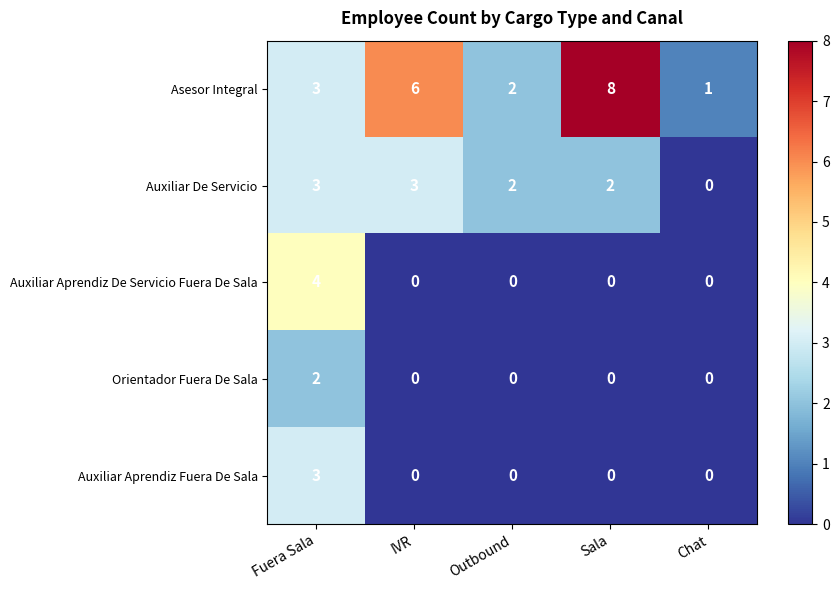

Reading right to left, transcribe all the data shown in this chart.

Asesor Integral: Chat=1	Sala=8	Outbound=2	IVR=6	Fuera Sala=3
Auxiliar De Servicio: Chat=0	Sala=2	Outbound=2	IVR=3	Fuera Sala=3
Auxiliar Aprendiz De Servicio Fuera De Sala: Chat=0	Sala=0	Outbound=0	IVR=0	Fuera Sala=4
Orientador Fuera De Sala: Chat=0	Sala=0	Outbound=0	IVR=0	Fuera Sala=2
Auxiliar Aprendiz Fuera De Sala: Chat=0	Sala=0	Outbound=0	IVR=0	Fuera Sala=3